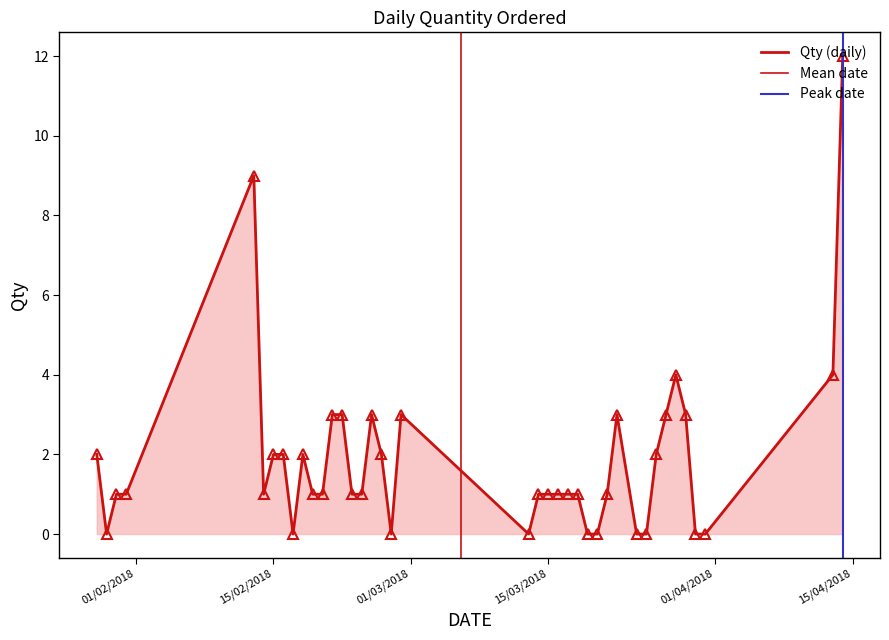

What is the label of the 32nd point from the left?

25/03/2018